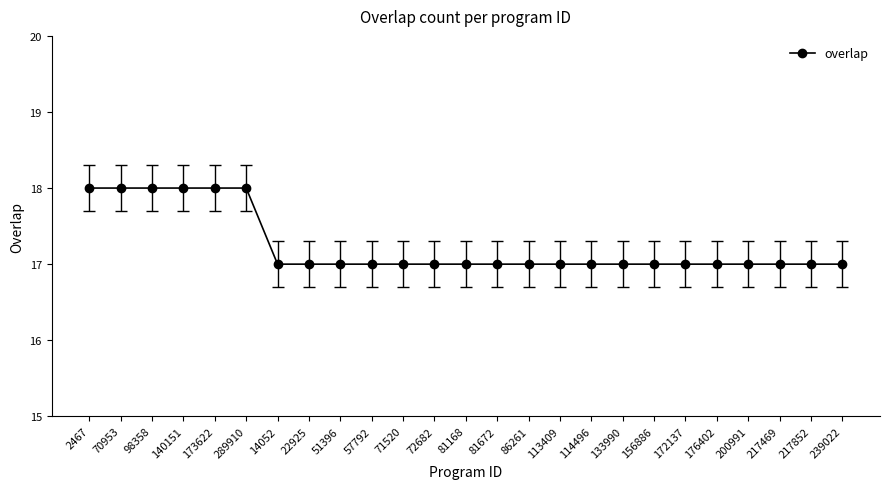

What is the greatest value displayed?

18